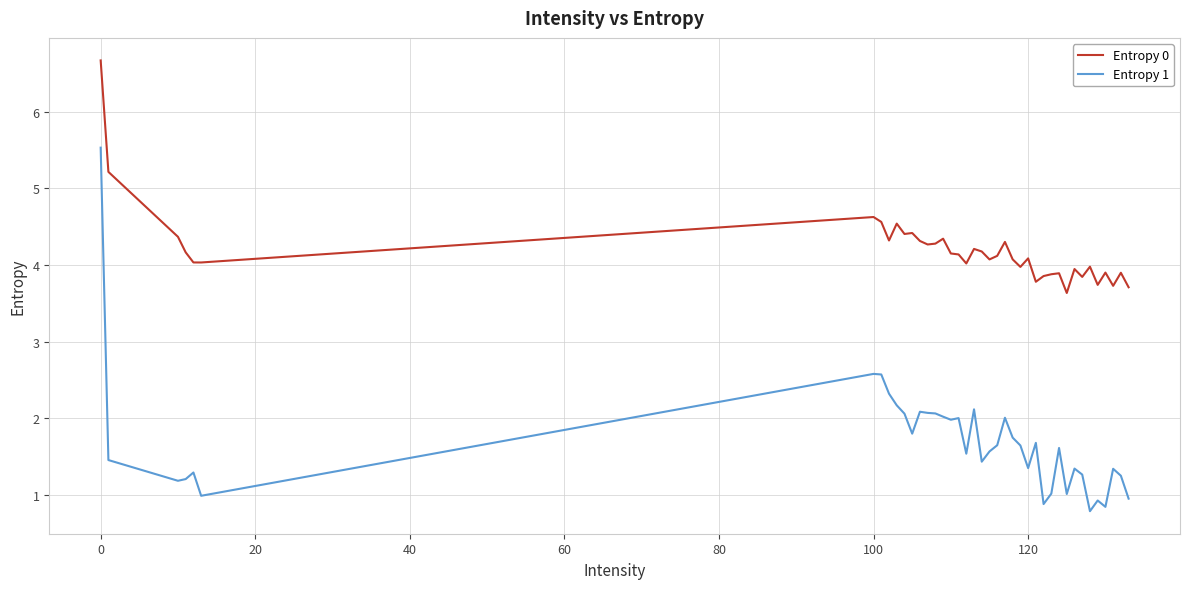

In Entropy 1, how many points are lower than both neighbors (excluding endpoints)?

11